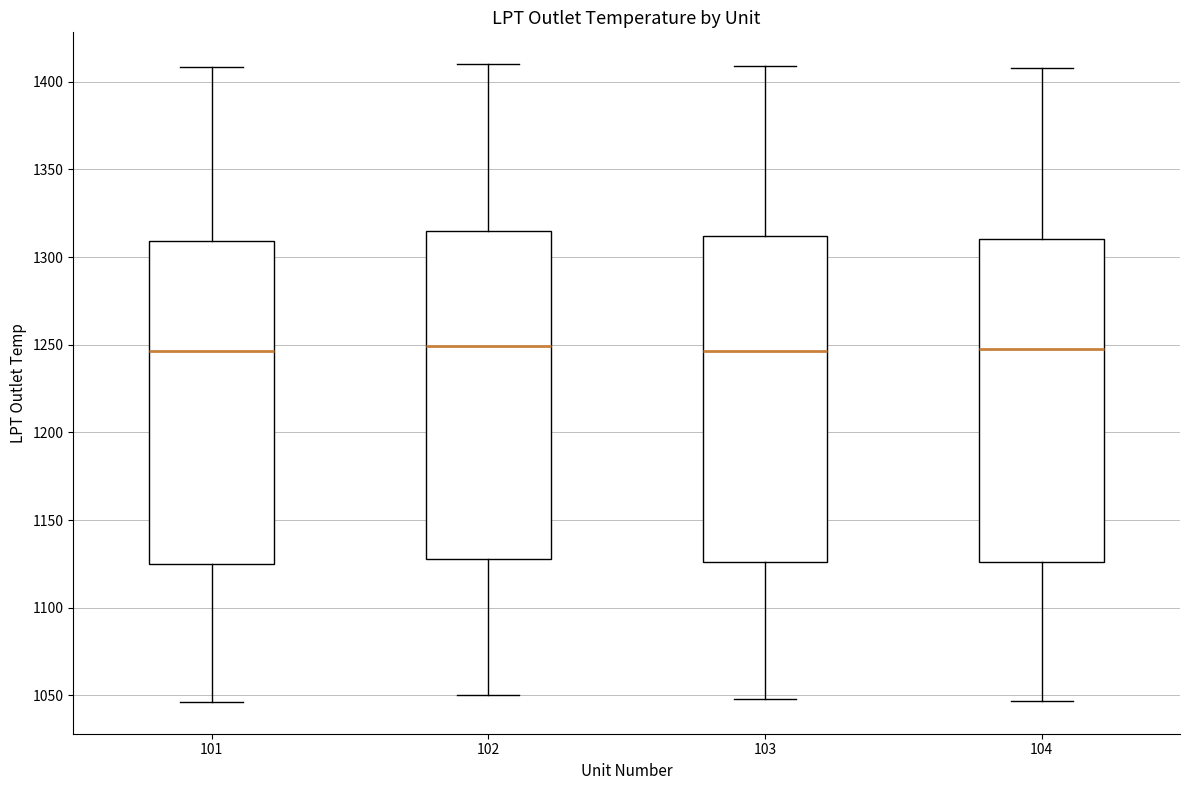

Reading left to right, read every box against the y-axis: the position of its median line, the range the box covers, and the ends of its whiskers. The values are not printed on the chart, so give them approximately, as read against the axis.

101: median 1245, box 1125 to 1310, whiskers 1045 to 1410
102: median 1250, box 1130 to 1315, whiskers 1050 to 1410
103: median 1245, box 1125 to 1310, whiskers 1050 to 1410
104: median 1250, box 1125 to 1310, whiskers 1045 to 1410